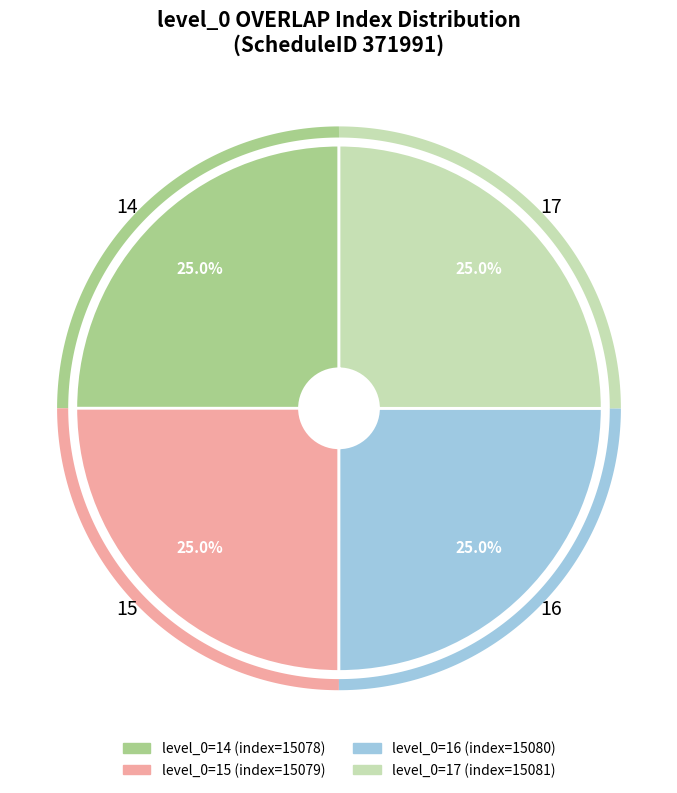

How many slices are in this pie chart?

4